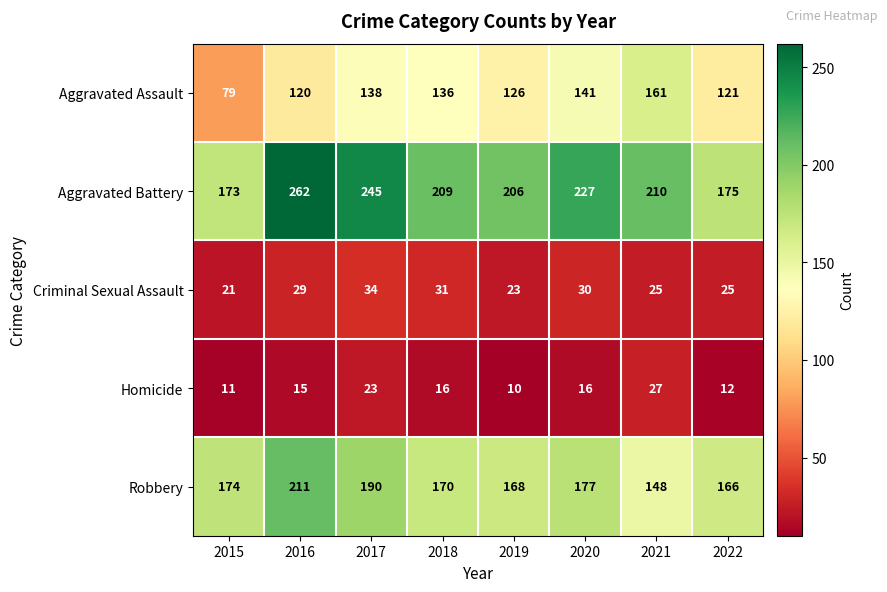

What is the minimum value shown in the chart?

10